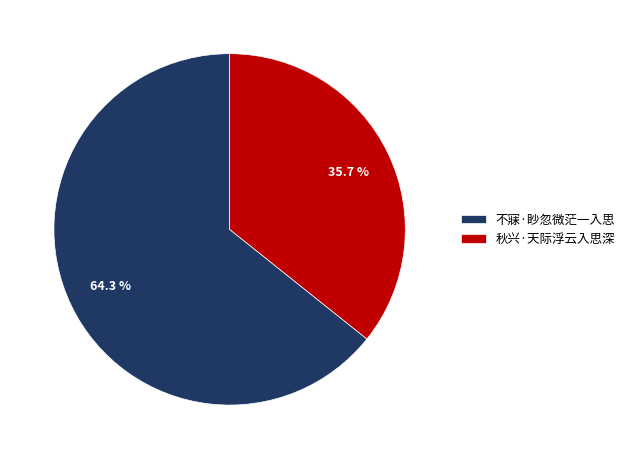

Rank the categories by value from lowest to highest.

秋兴·天际浮云入思深, 不寐·眇忽微茫一入思